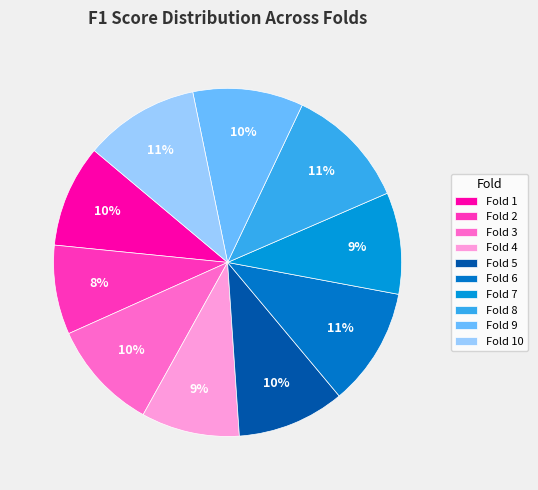

Combined, do Fold 8 and Fold 2 account for over 50%?

No